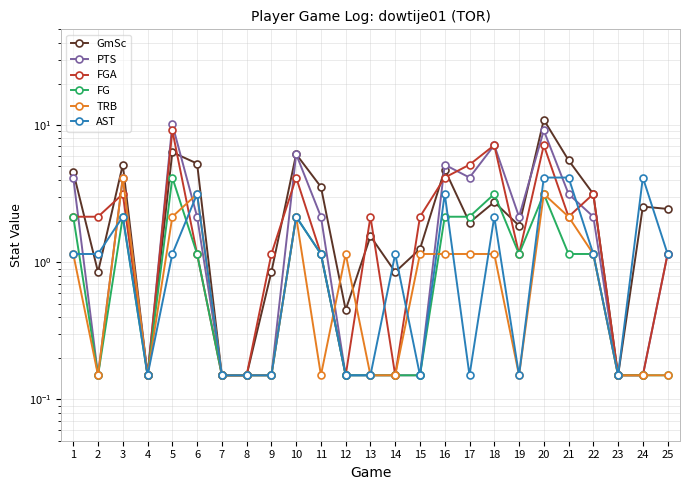

How many lines are shown in the chart?

6